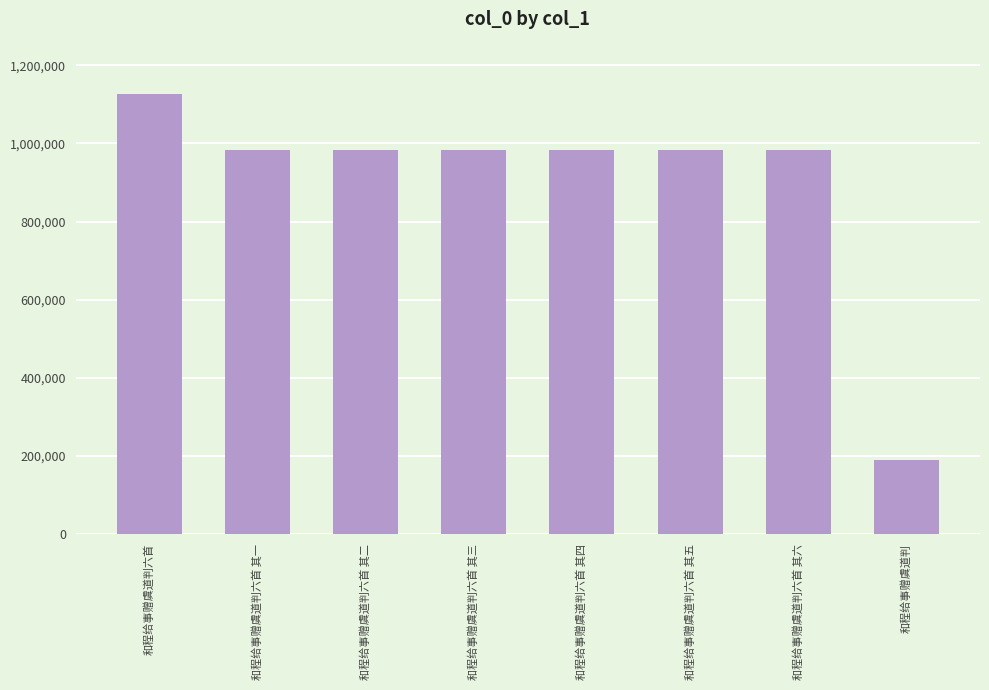

The value at 和程给事赠虞道判六首 is 1575823. True or false?

False